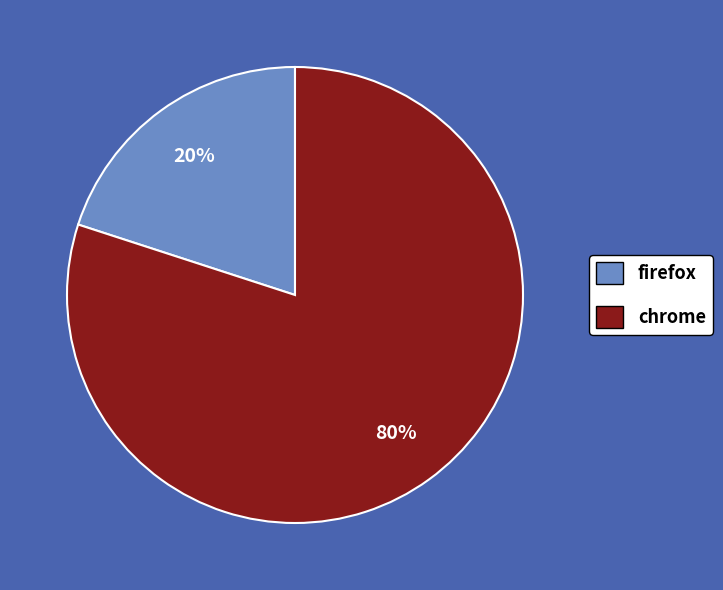

What is the majority slice?

chrome